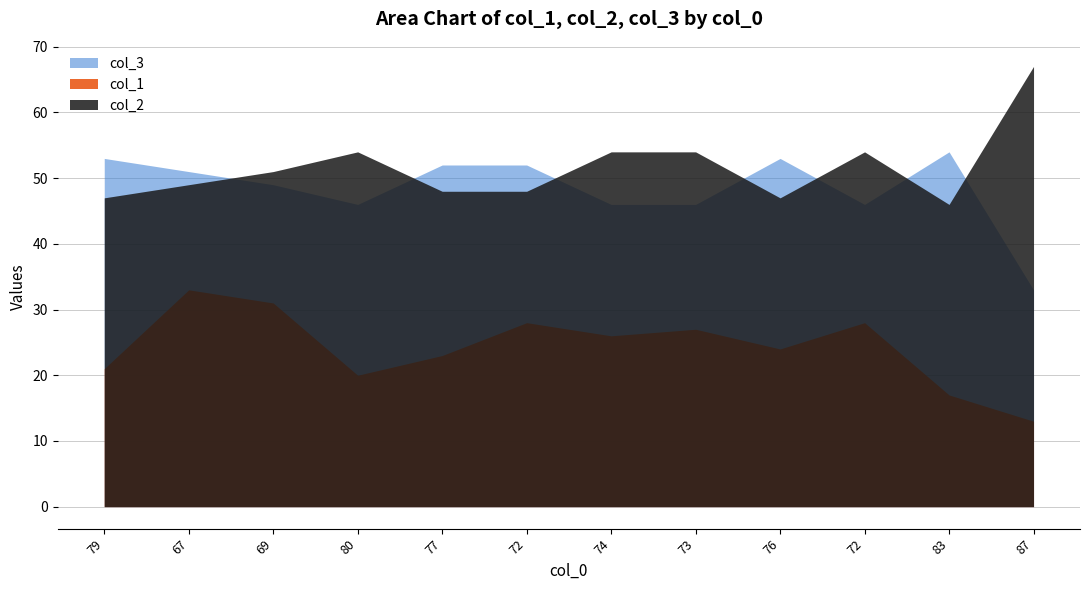

How many times do col_3 and col_2 cross each other?

7